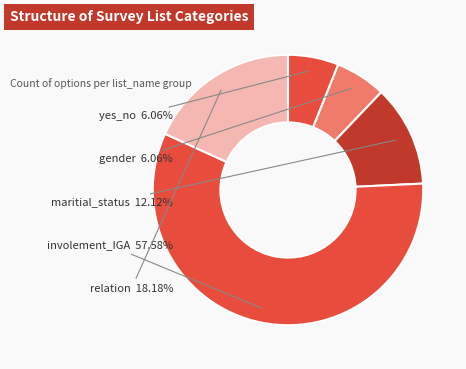

To the nearest percent, what is the average slice percentage?

20%